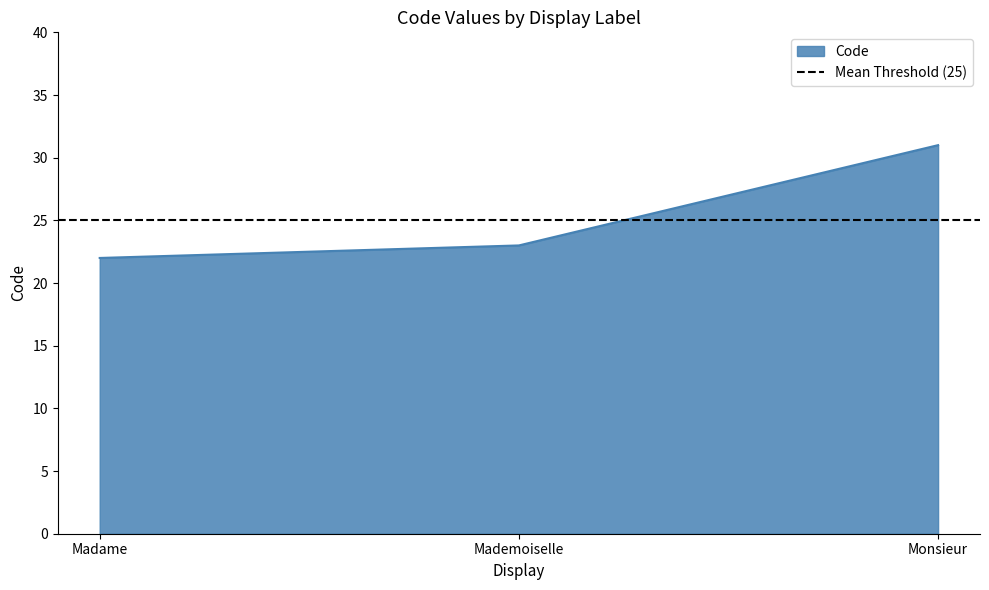

What is the label of the 3rd point from the left?

Monsieur